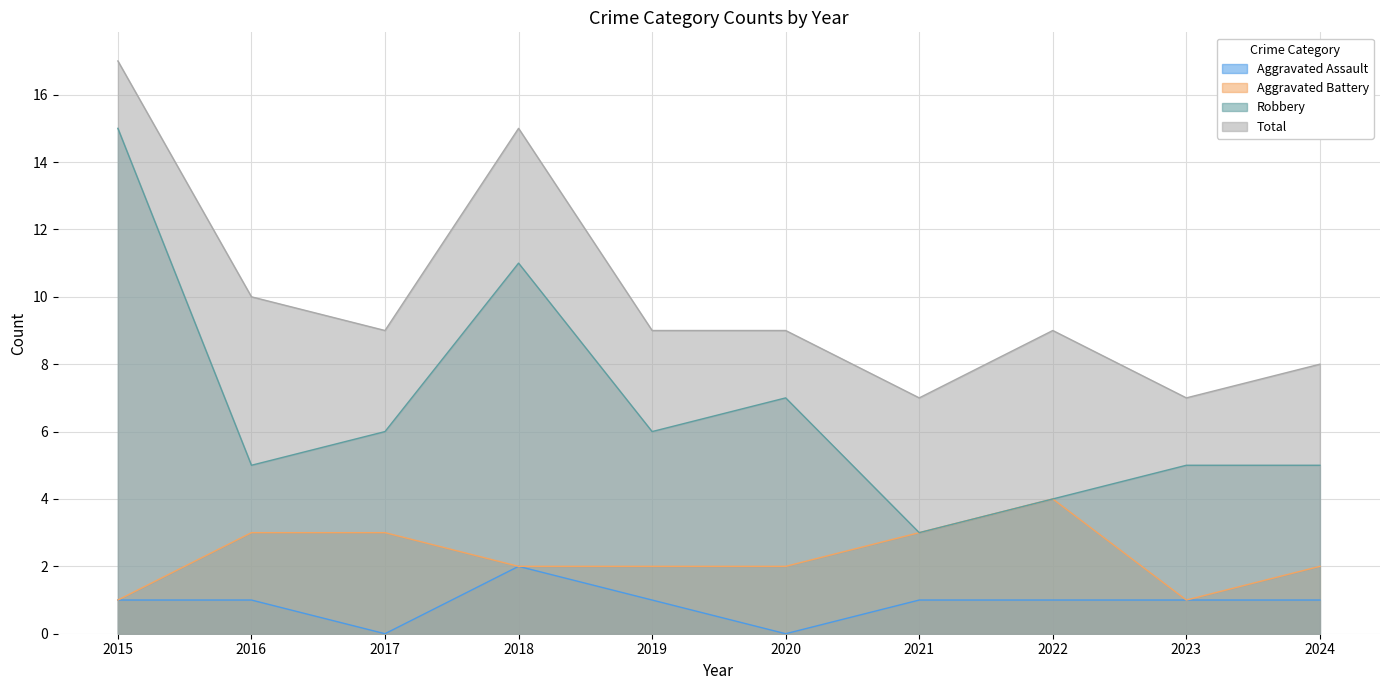

At how many categories does at least one series exceed 1?

10